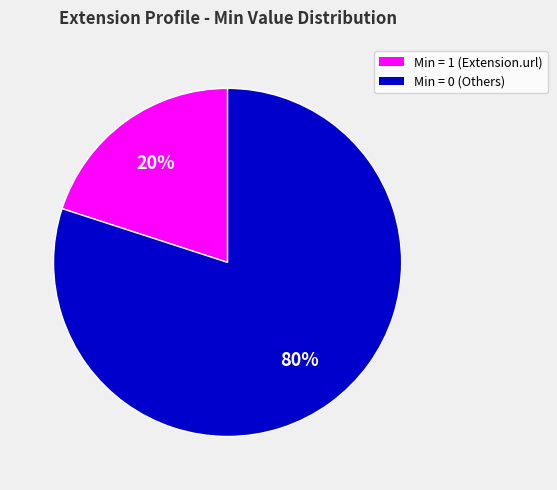

Is there any slice that represents more than half of the pie?

Yes